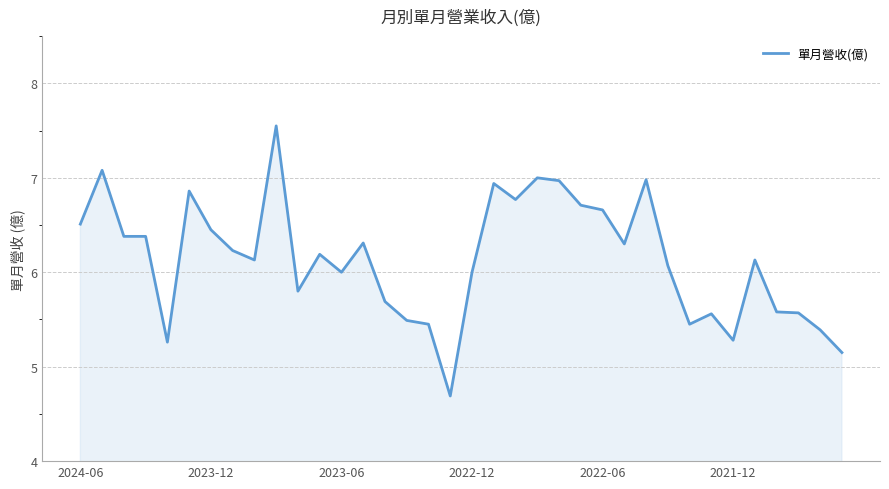

What is the difference between the maximum and minimum values?

2.9